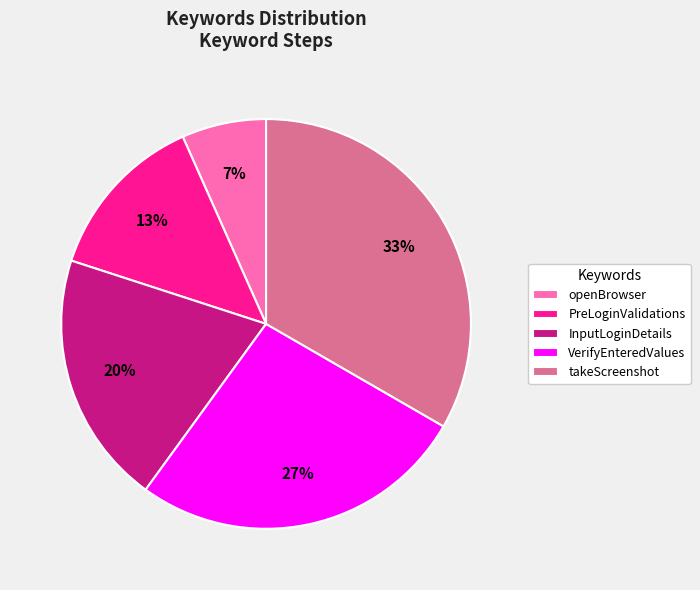

Between openBrowser and PreLoginValidations, which is larger?

PreLoginValidations